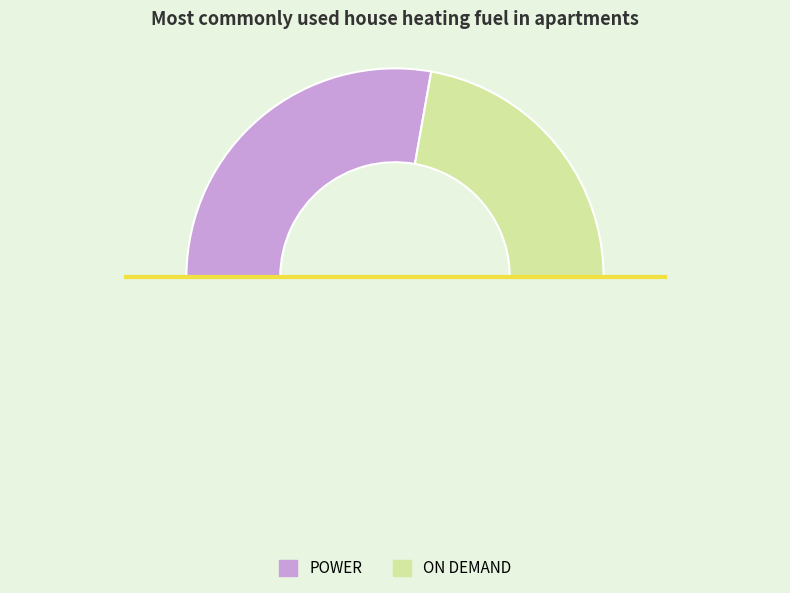

To the nearest percent, what is the average slice percentage?

50%